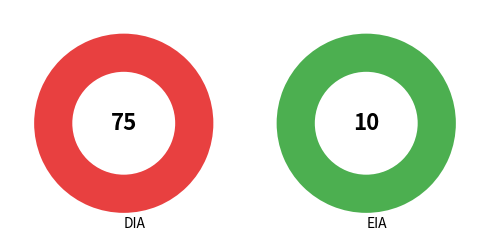

Combined, do EIA and DIA account for over 50%?

Yes